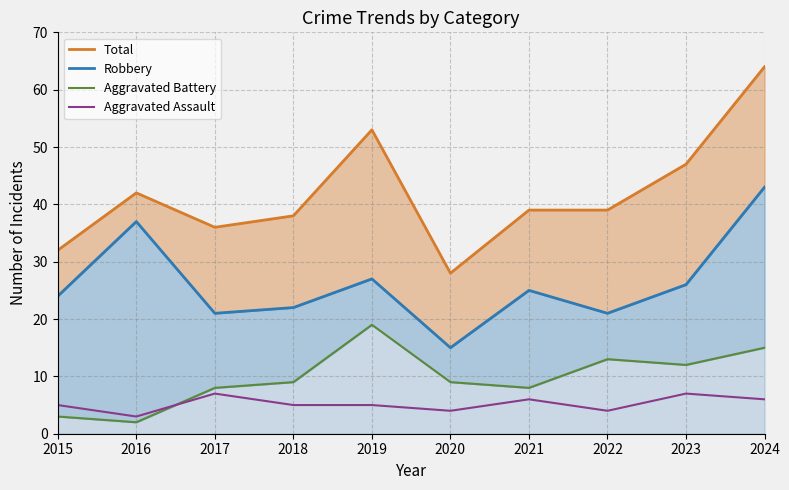

Is it true that Robbery equals 34 at 2021?

False